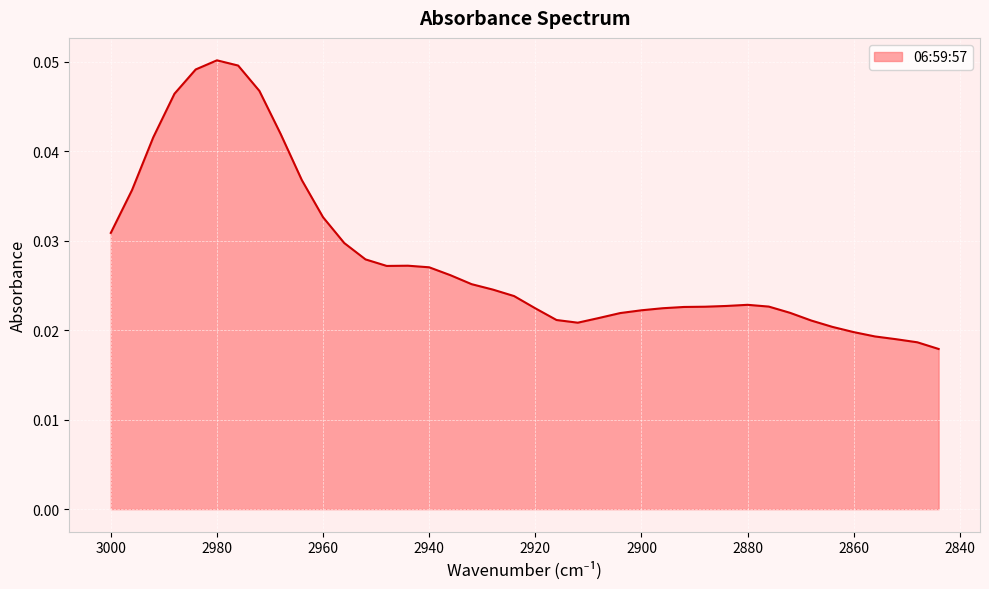

Where is the first local maximum?

2980